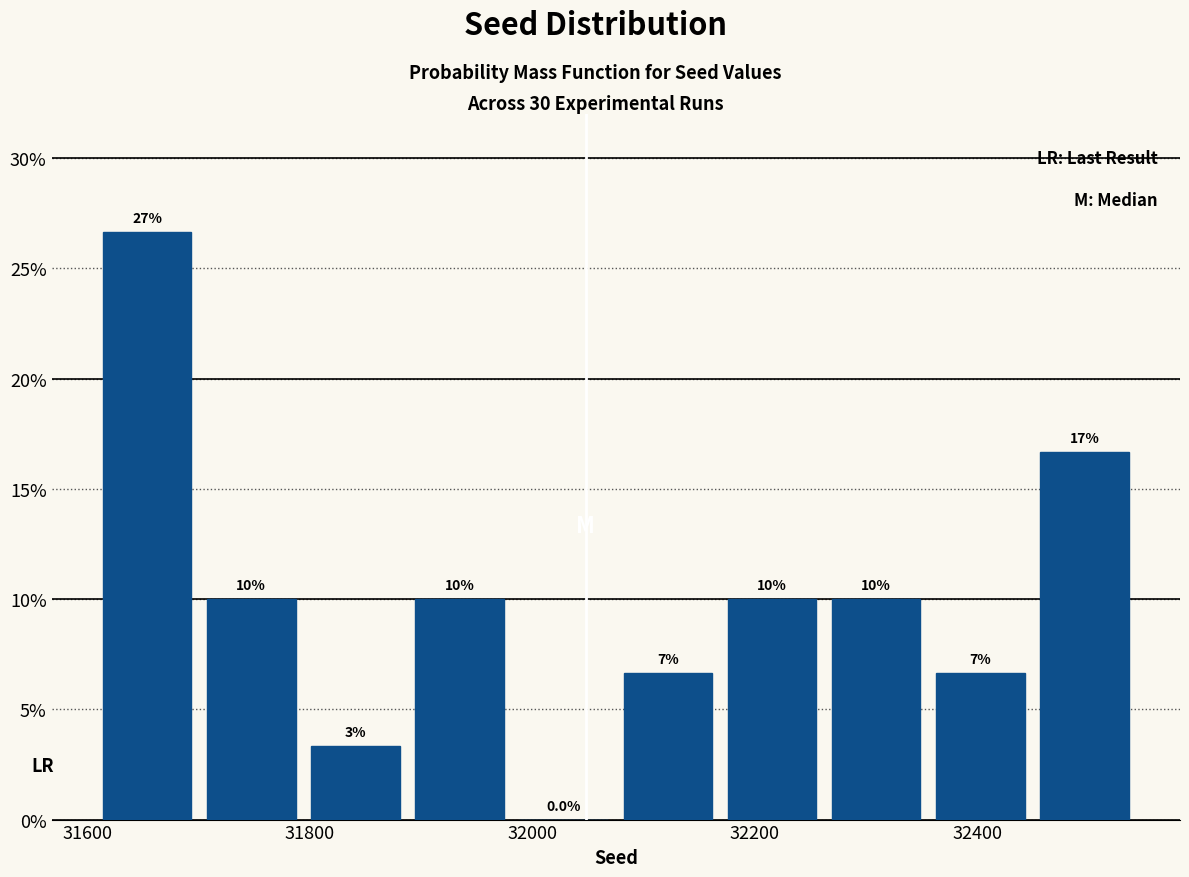

Which range on the x-axis has the tallest bar?

31600 to 31700